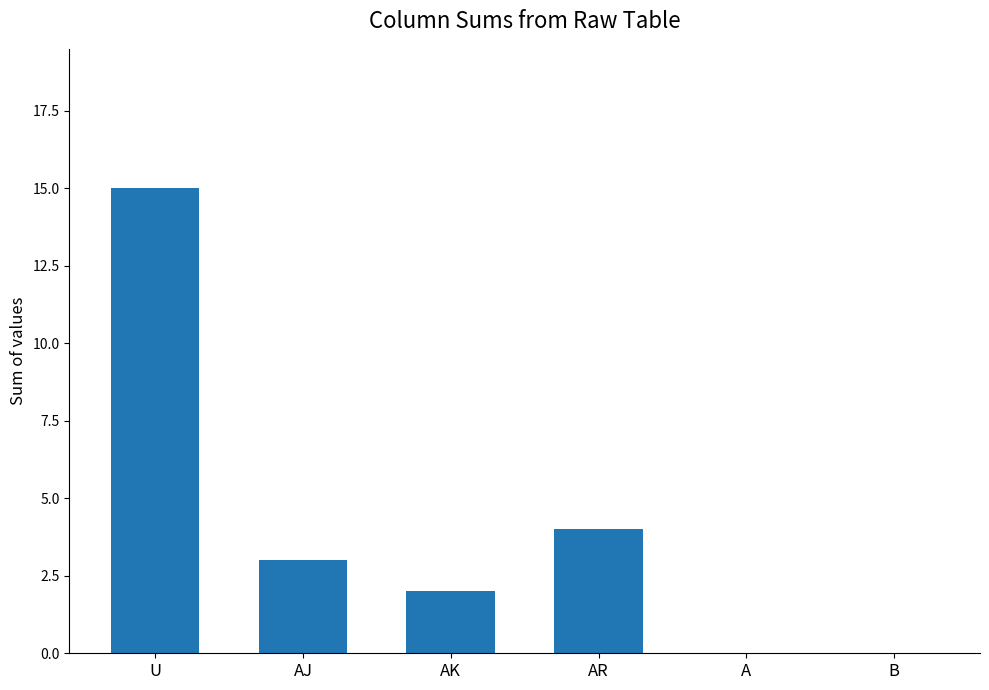

Which label corresponds to the largest value in the chart?

U